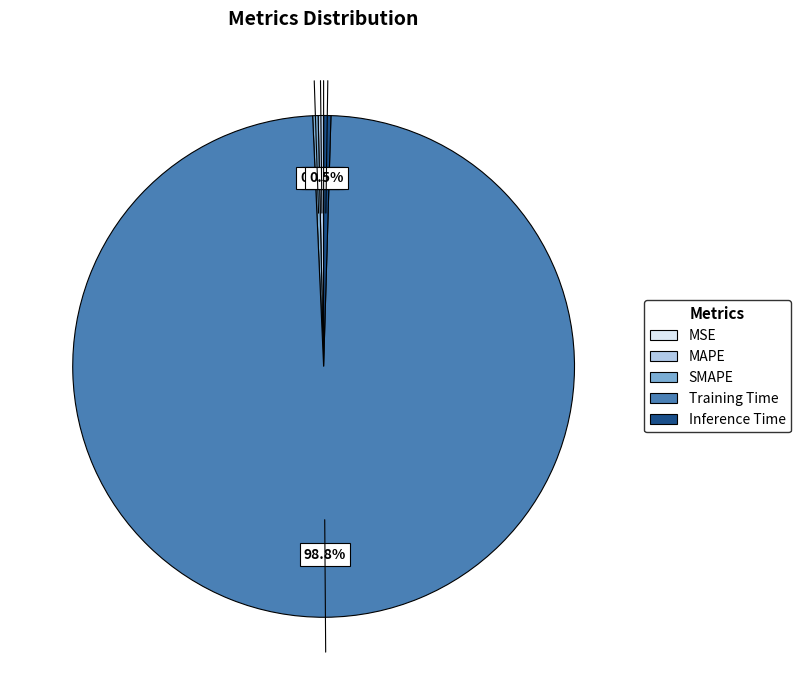

To the nearest percent, what is the difference between the largest and smallest slice percentages?

99%